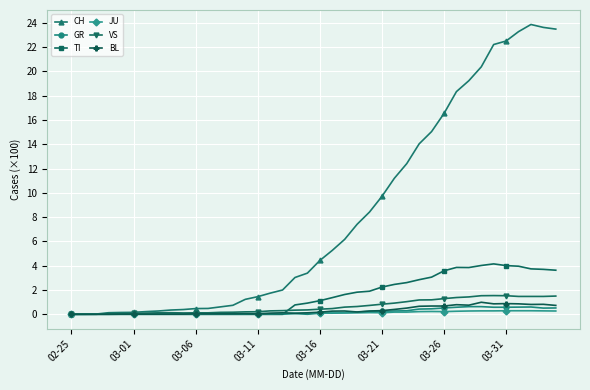

What is the difference between the maximum and minimum values in the BL series?

1.0